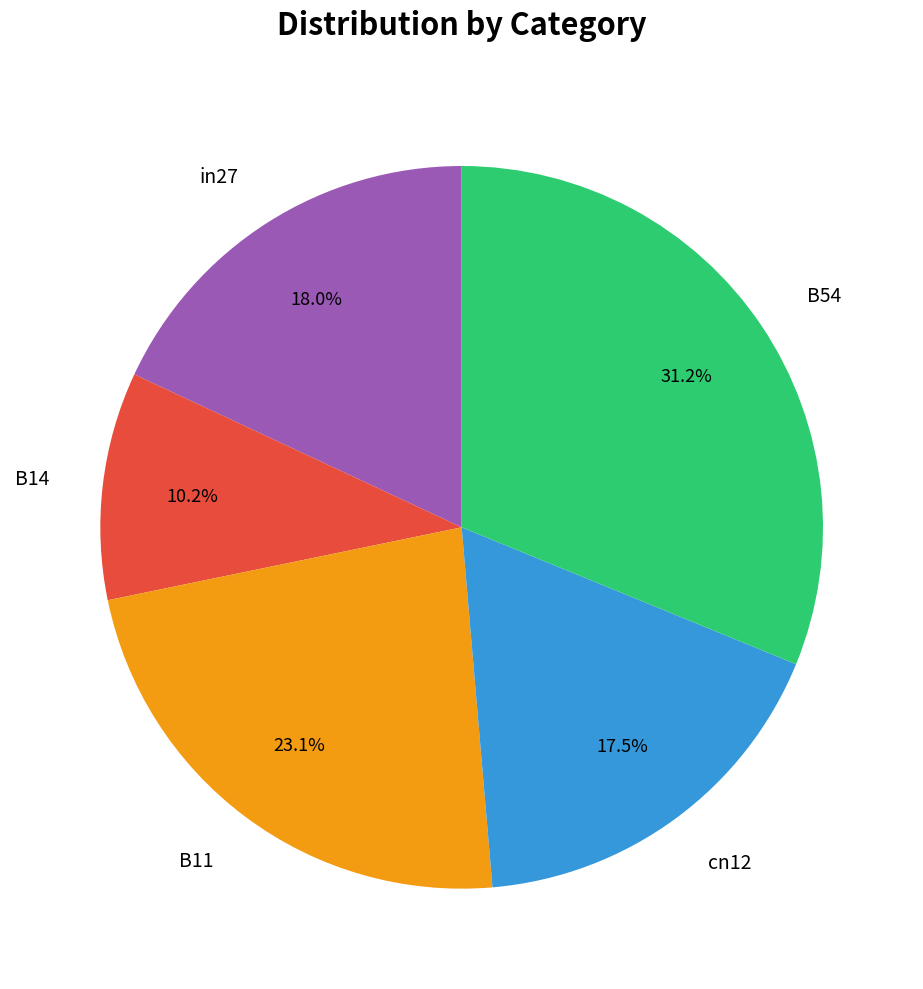

To the nearest percent, what is the difference between the largest and smallest slice percentages?

21%